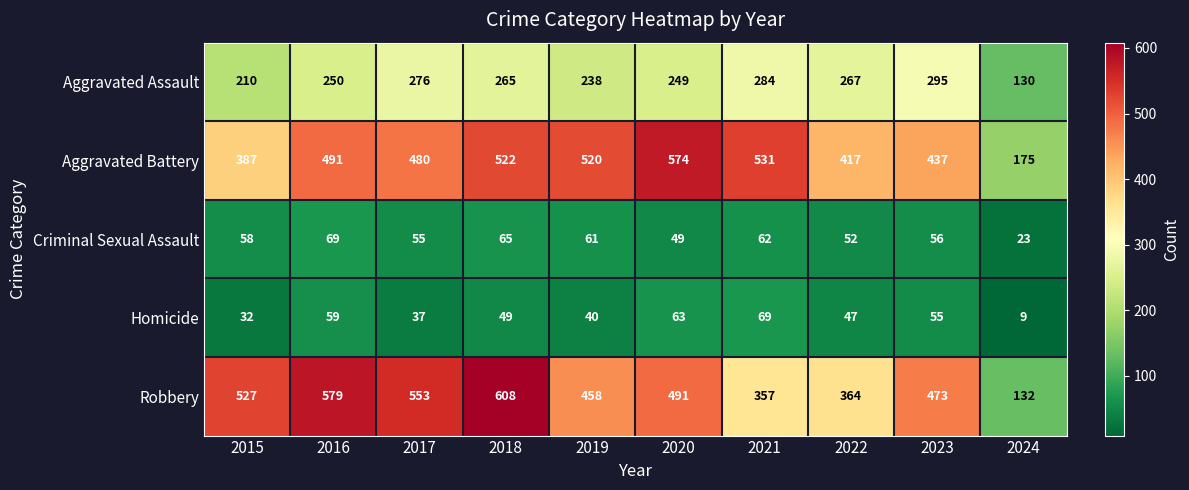

At which label does Robbery first exceed 491?

2015